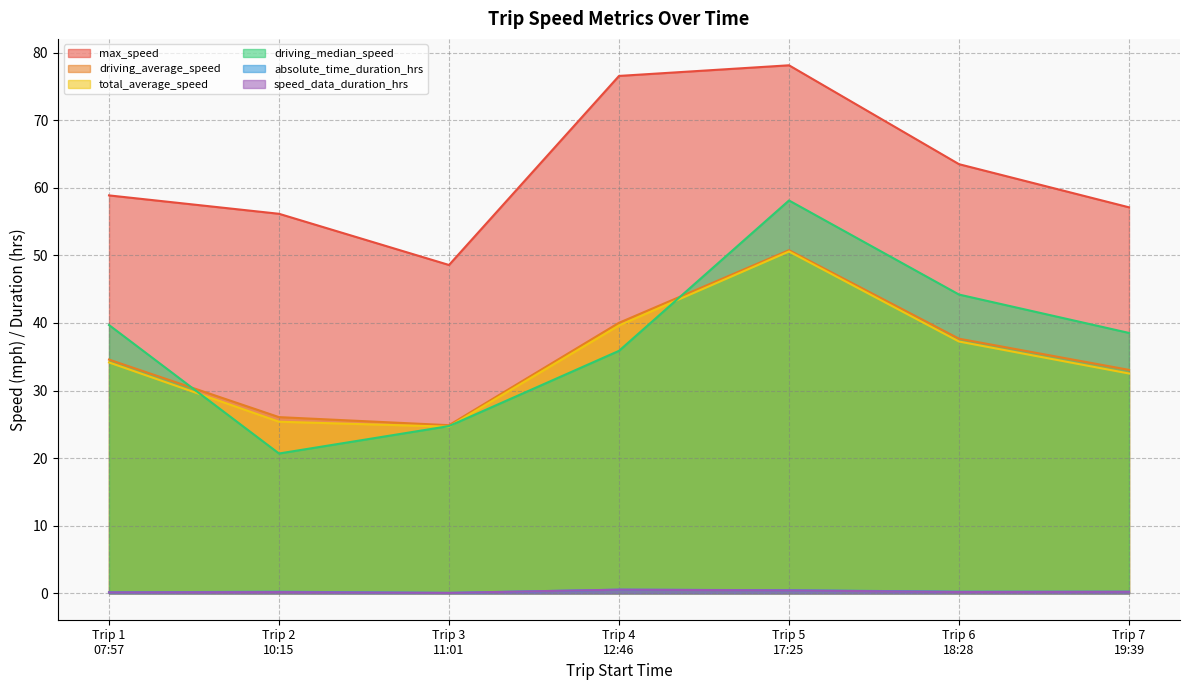

What are all the series names shown in the legend?

max_speed, driving_average_speed, total_average_speed, driving_median_speed, absolute_time_duration_hrs, speed_data_duration_hrs